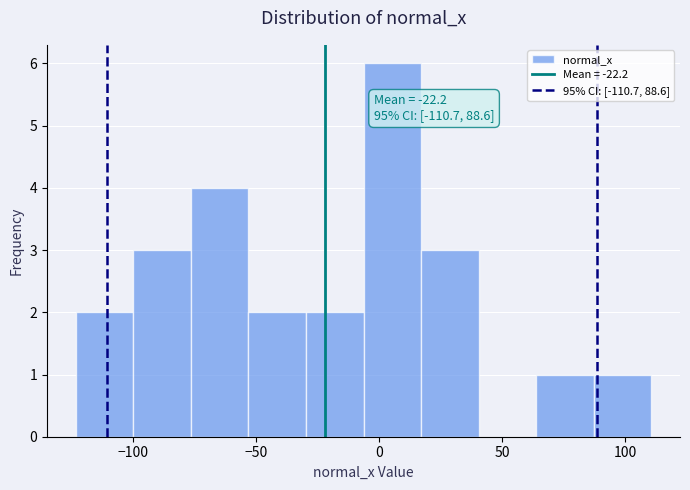

Over which range of the x-axis is the bar tallest?

-5 to 15